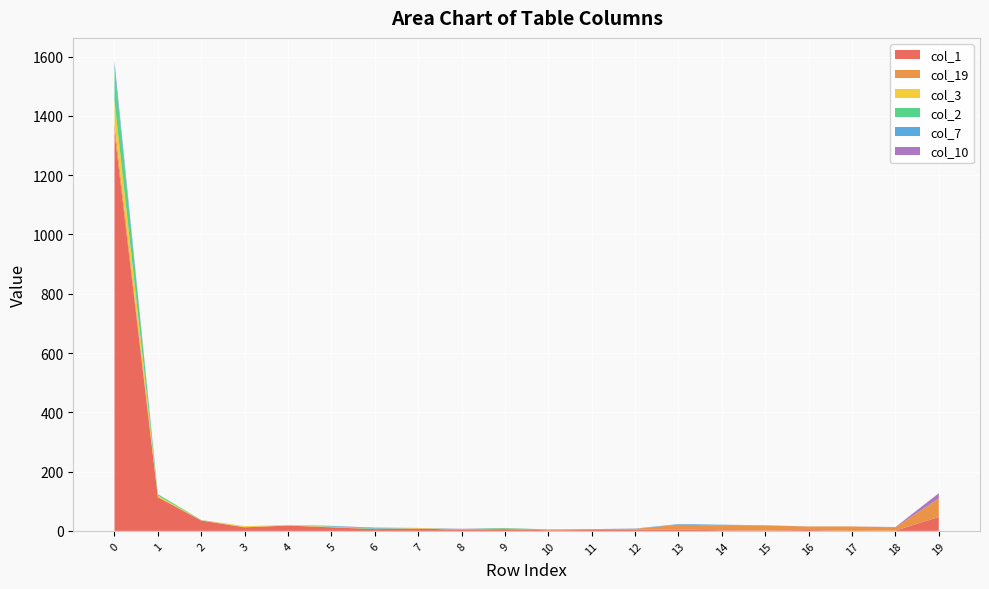

Reading right to left, extract all data points from this chart.

col_1: 19=47	18=1	17=0	16=3	15=1	14=2	13=5	12=4	11=3	10=2	9=6	8=4	7=8	6=6	5=12	4=18	3=12	2=35	1=114	0=1346
col_19: 19=63	18=11	17=15	16=12	15=17	14=16	13=16	12=3	11=3	10=3	9=2	8=0	7=0	6=0	5=1	4=0	3=1	2=0	1=0	0=29
col_3: 19=0	18=0	17=0	16=0	15=0	14=0	13=0	12=0	11=0	10=0	9=0	8=0	7=2	6=0	5=1	4=2	3=3	2=1	1=5	0=76
col_2: 19=0	18=0	17=0	16=0	15=0	14=0	13=0	12=0	11=0	10=0	9=2	8=2	7=0	6=2	5=1	4=0	3=0	2=1	1=5	0=112
col_7: 19=0	18=0	17=0	16=0	15=0	14=3	13=2	12=1	11=0	10=0	9=0	8=0	7=0	6=1	5=2	4=0	3=0	2=0	1=0	0=16
col_10: 19=17	18=1	17=0	16=0	15=1	14=0	13=0	12=0	11=0	10=0	9=0	8=1	7=0	6=2	5=0	4=0	3=0	2=0	1=0	0=5